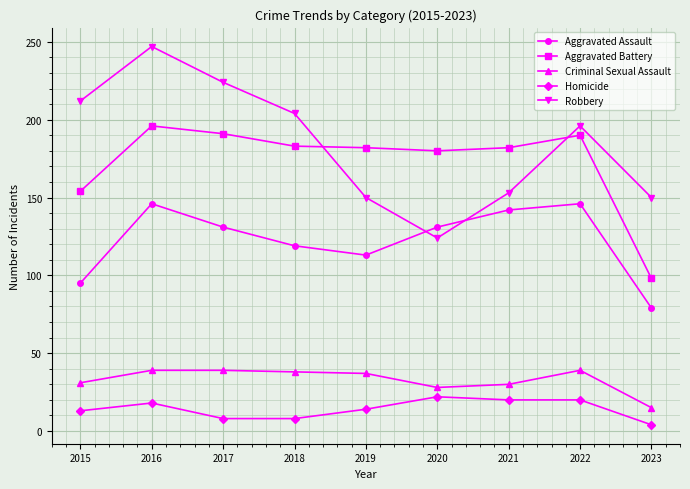

Which series has the largest range (max minus min)?

Robbery